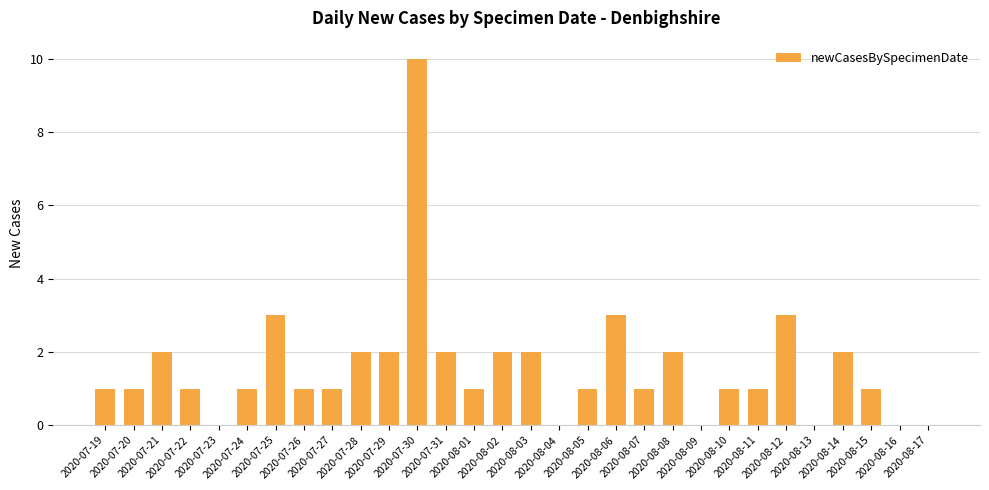

Is it true that the value at 2020-07-25 is 3?

True